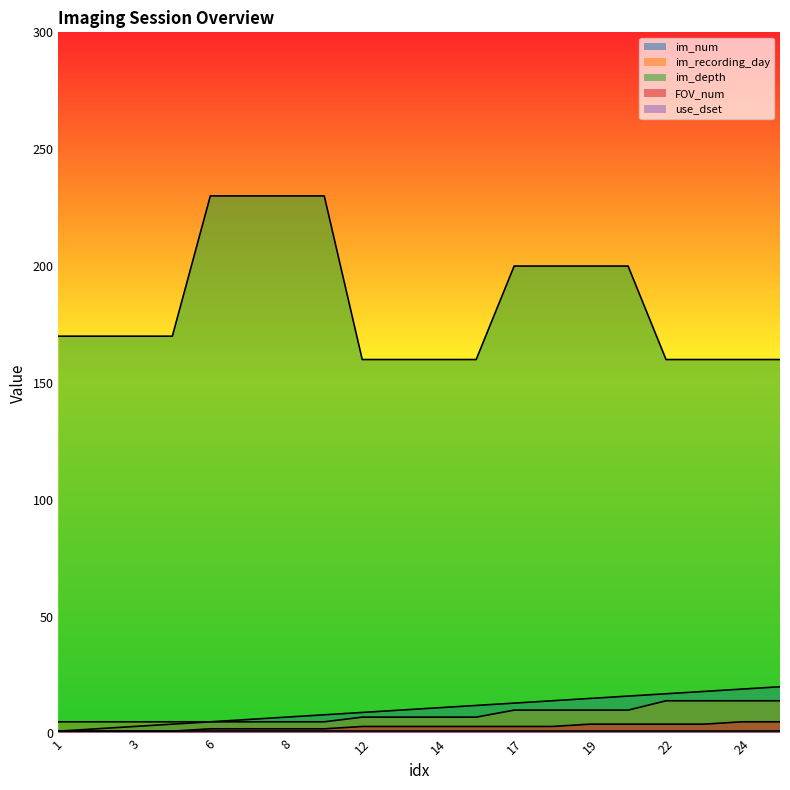

Which category has the lowest value in the im_recording_day series?

1